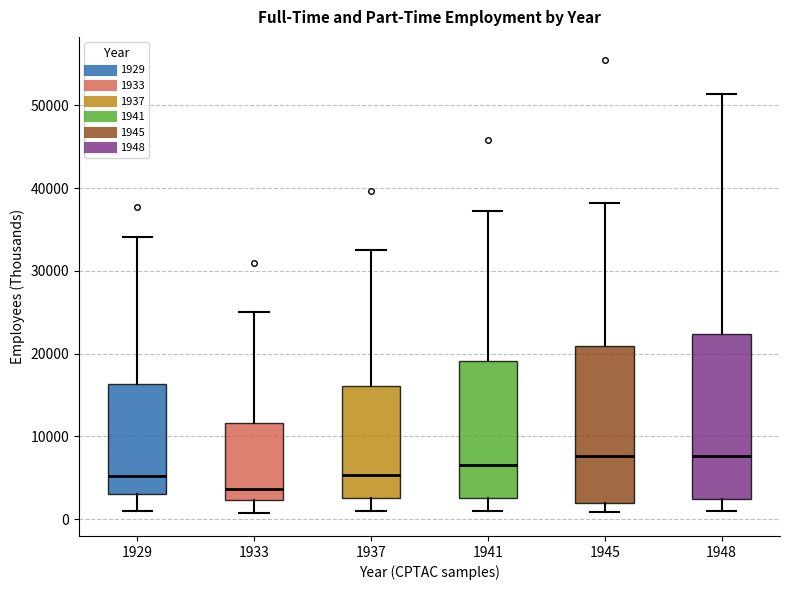

Reading left to right, read every box against the y-axis: the position of its median line, the range the box covers, and the ends of its whiskers. The values are not printed on the chart, so give them approximately, as read against the axis.

1929: median 5000, box 3000 to 16000, whiskers 1000 to 34000
1933: median 4000, box 2000 to 12000, whiskers 1000 to 25000
1937: median 5000, box 3000 to 16000, whiskers 1000 to 33000
1941: median 7000, box 3000 to 19000, whiskers 1000 to 37000
1945: median 8000, box 2000 to 21000, whiskers 1000 to 38000
1948: median 8000, box 2000 to 22000, whiskers 1000 to 51000